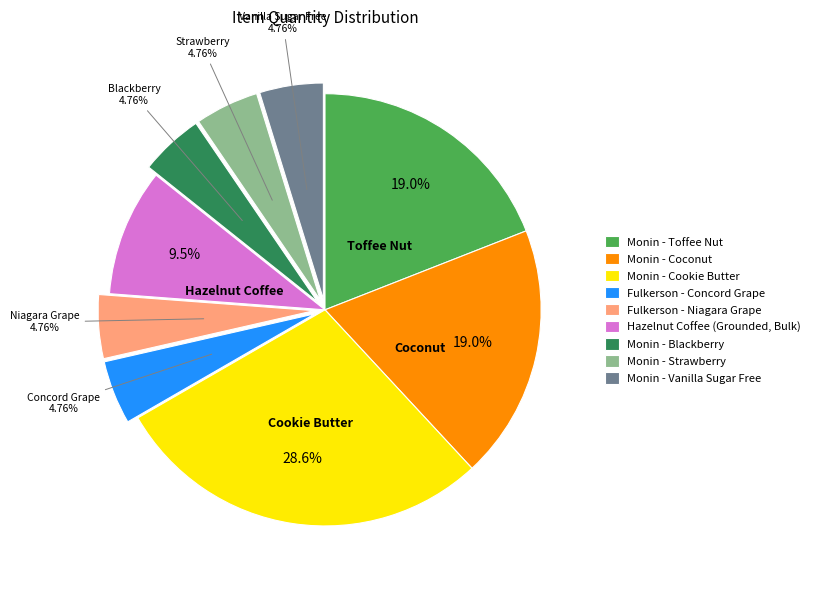

What percentage is the Monin - Vanilla Sugar Free slice, to the nearest percent?

5%